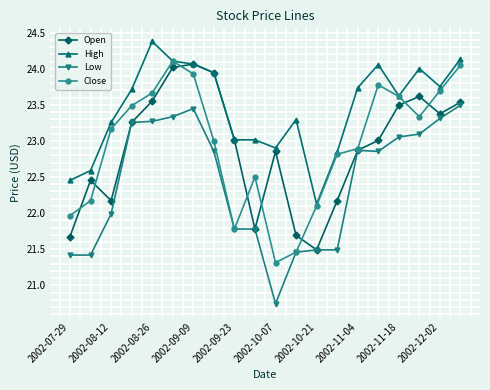

Does the chart display data point markers on the line(s)?

Yes